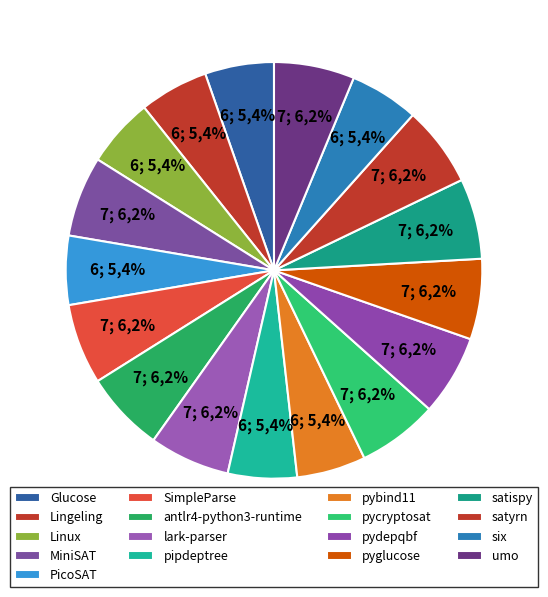

Is there any slice that represents more than half of the pie?

No